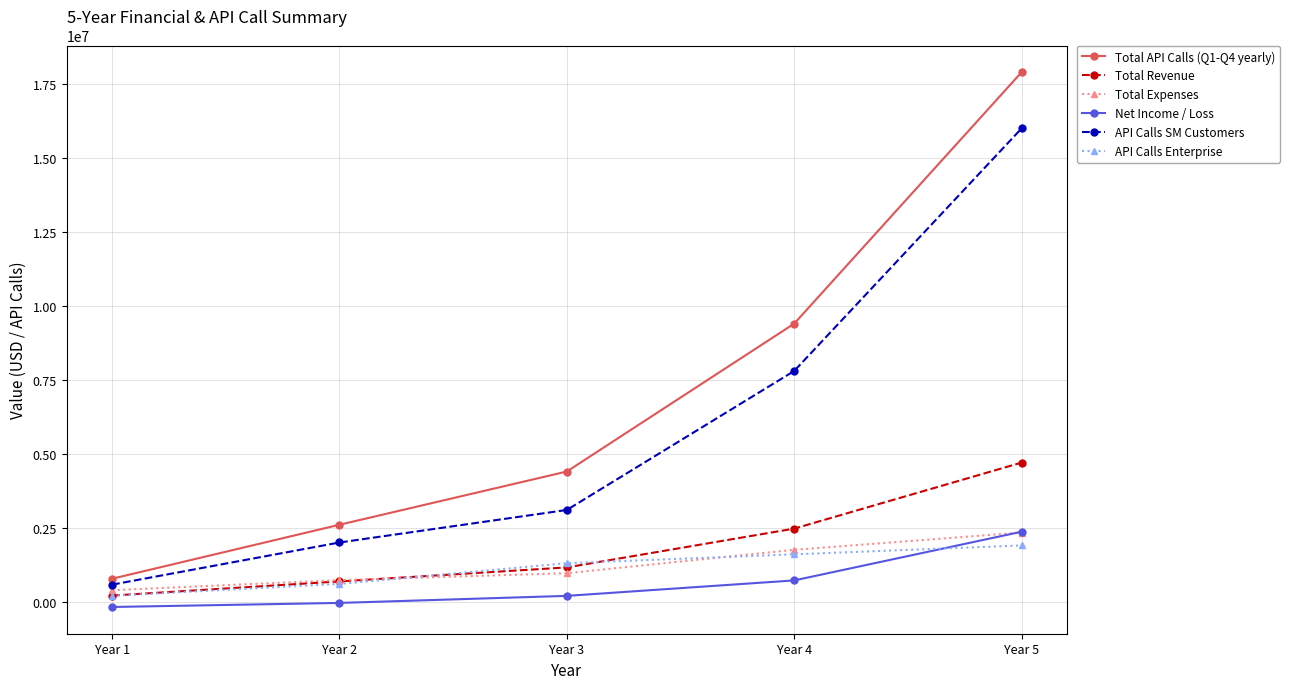

The Net Income / Loss series shows 195200.0 at Year 3. True or false?

True